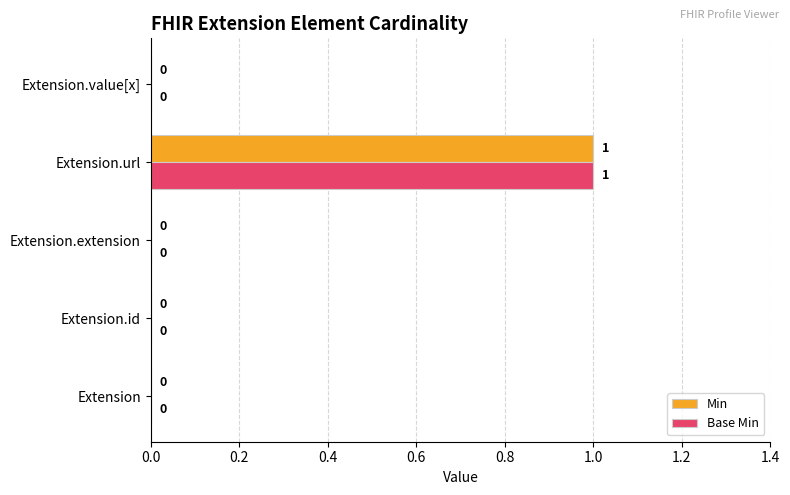

At which label does Base Min reach its peak?

Extension.url